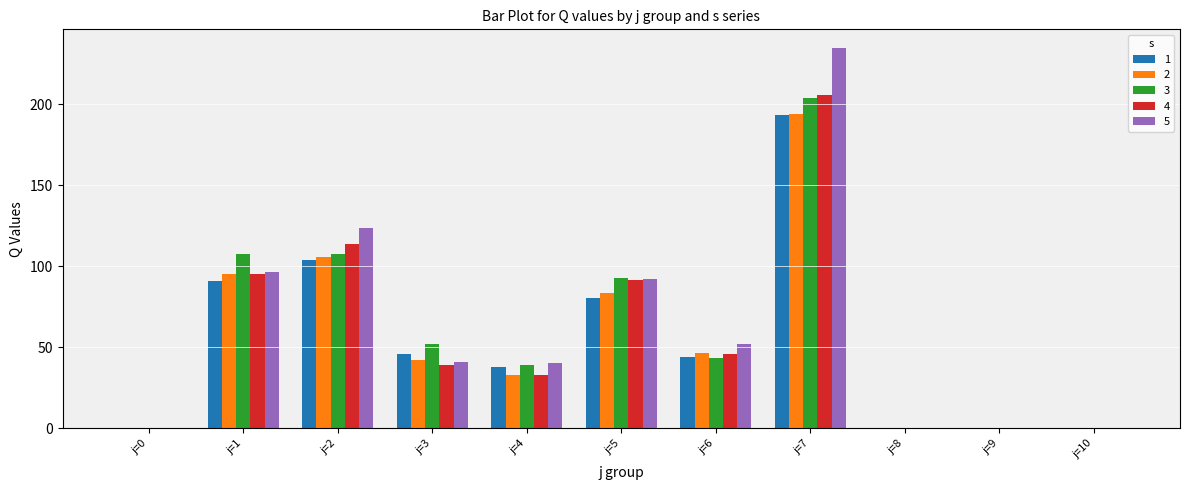

Is the value of 2 at j=7 greater than the value of 3 at j=7?

No